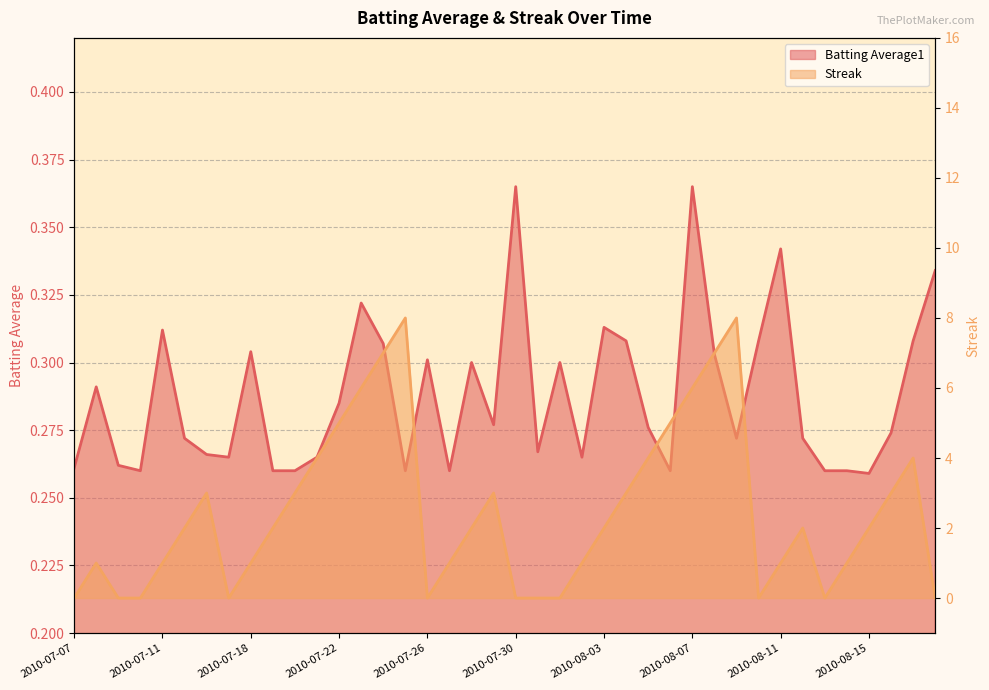

Rank the series by their average value, from highest to lowest.

Streak, Batting Average1